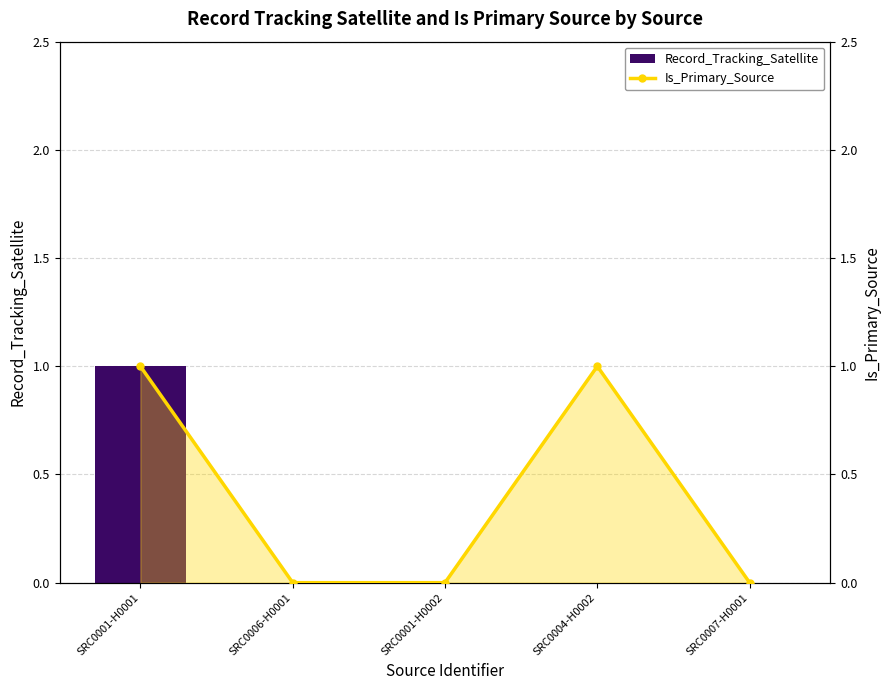

Count the Record_Tracking_Satellite values in the range 0 to 1.

5